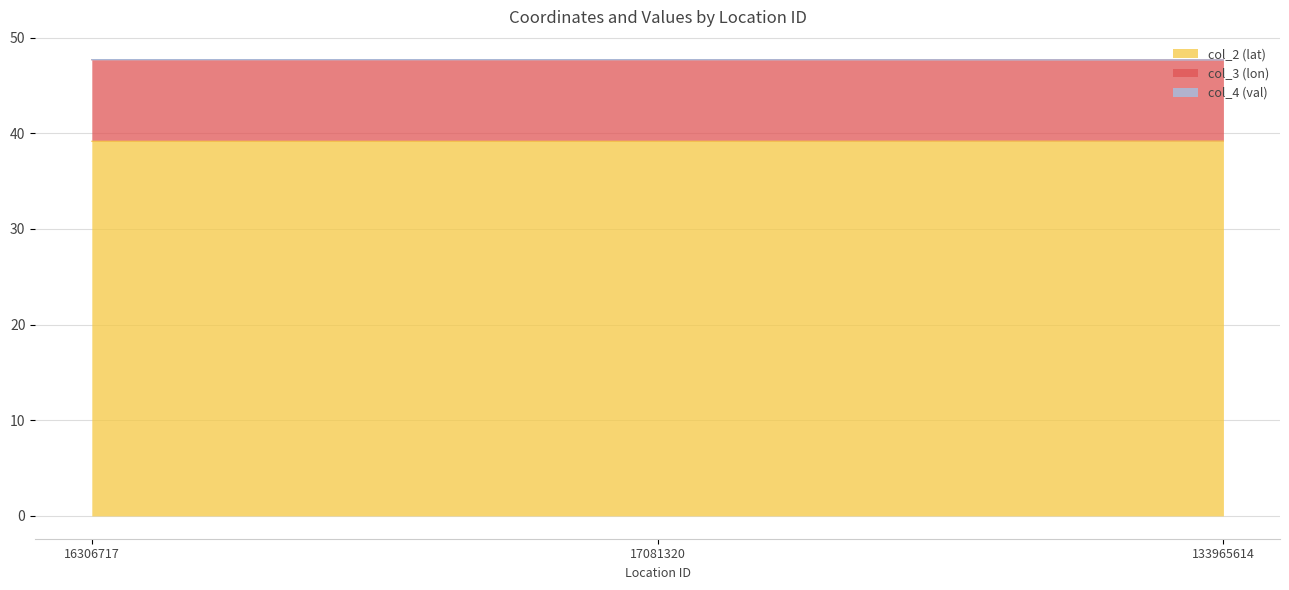

Is it true that col_2 (lat) equals 39.2 at 133965614?

True